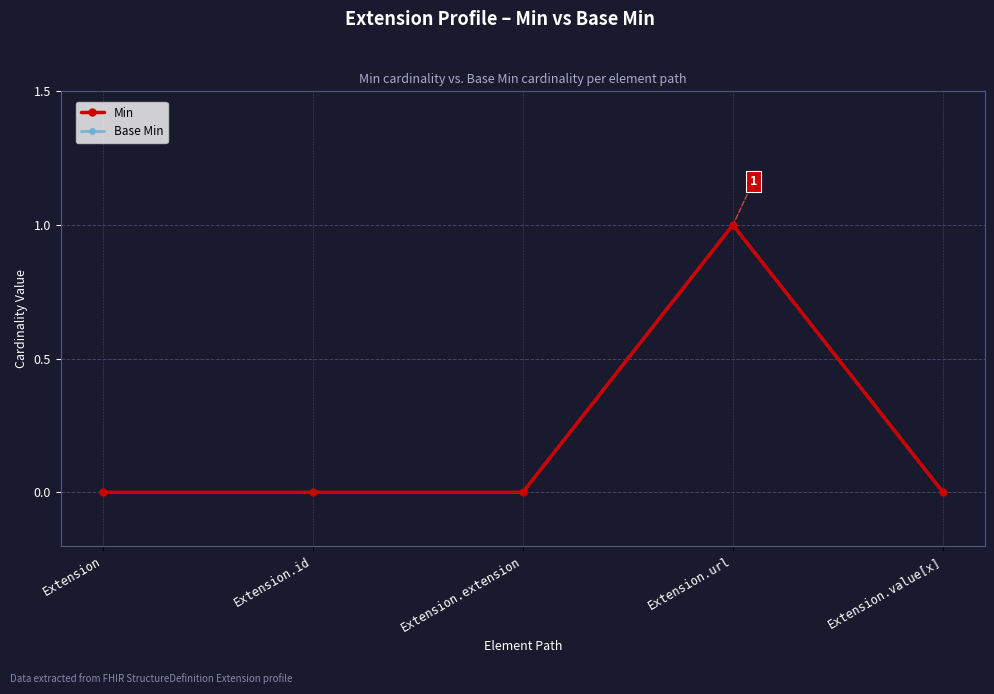

At which category does Base Min reach its first local peak?

Extension.url